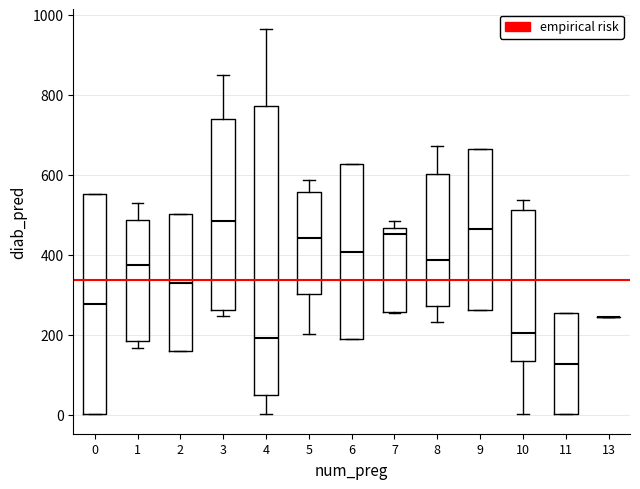

Where is the lower edge of the box at x = 1 on the y-axis? The values are not printed on the chart, so give them approximately, as read against the axis.

180